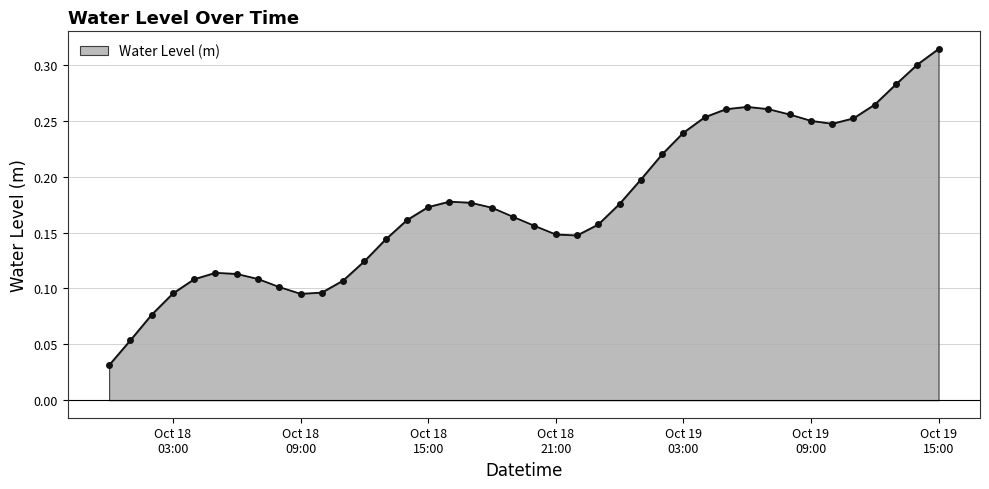

What is the sum of all values?

7.0